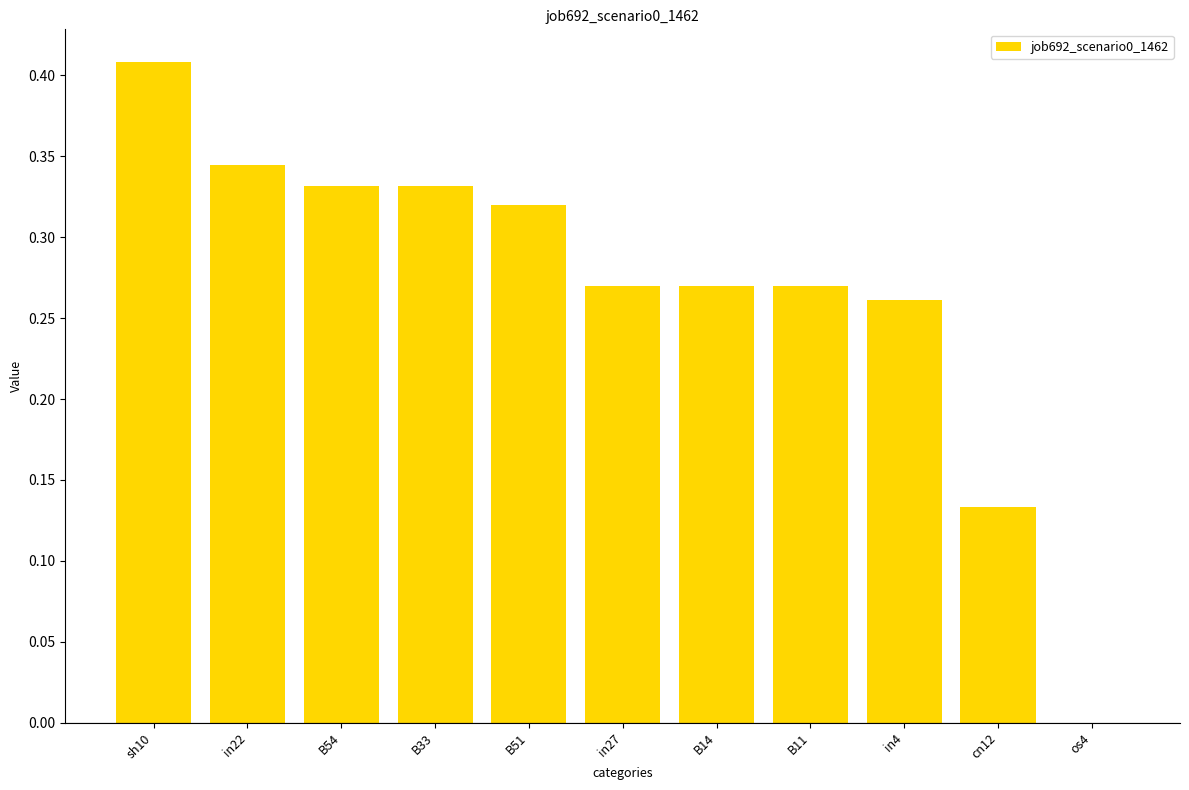

Which category has the highest value across all series?

sh10